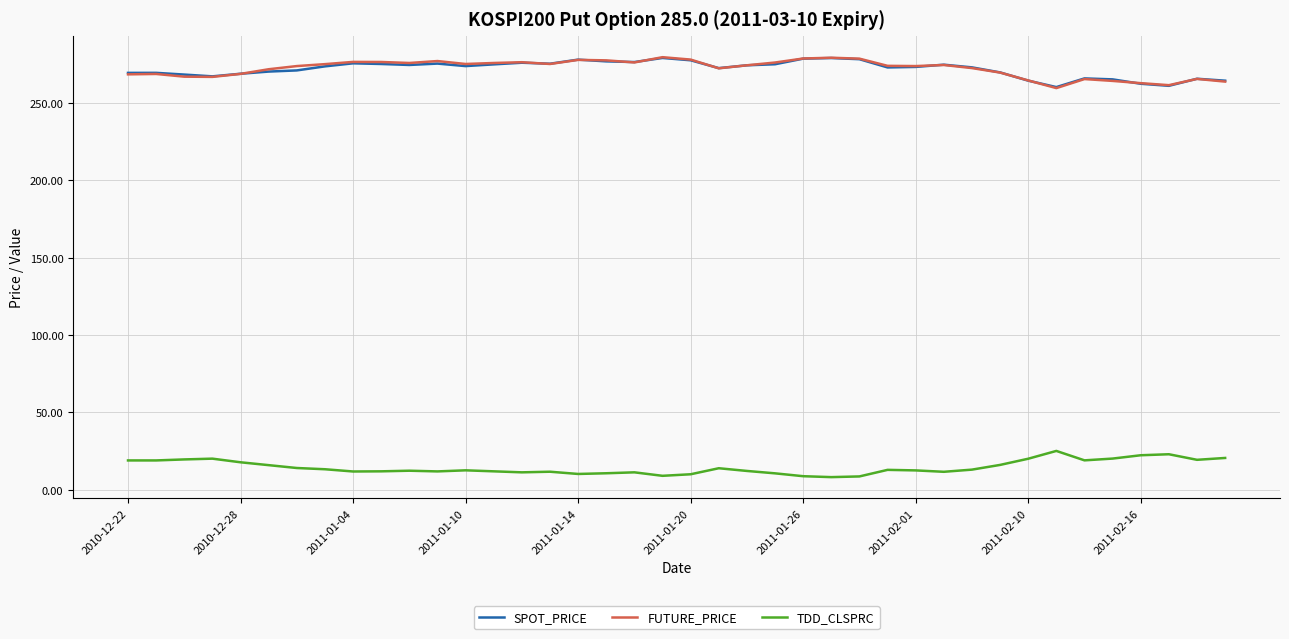

True or false: FUTURE_PRICE and TDD_CLSPRC intersect in this chart.

False